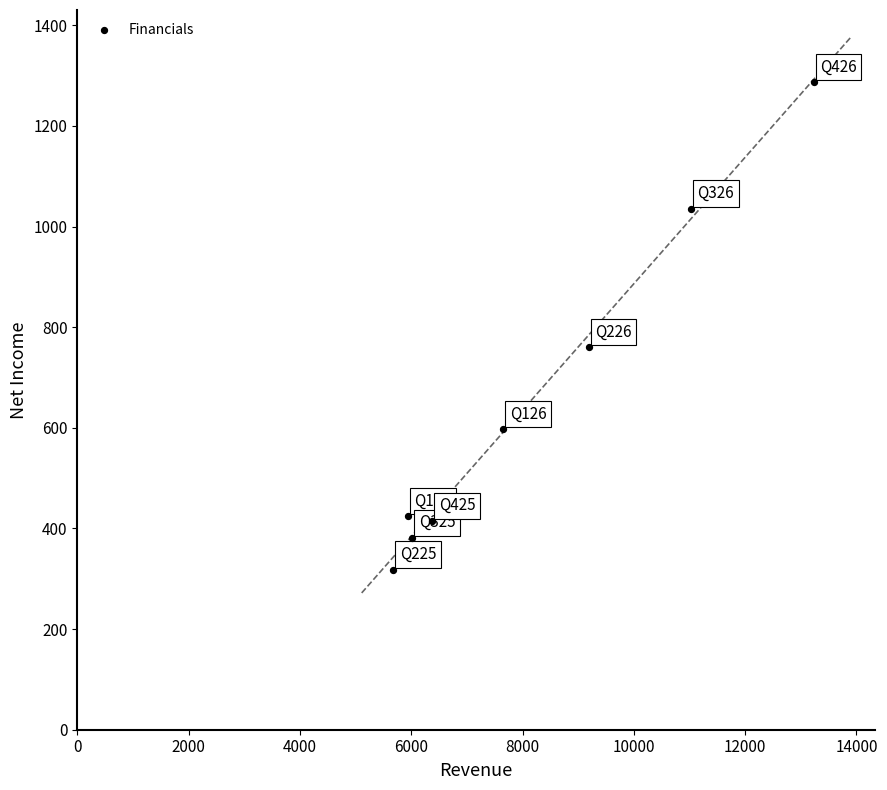

What Y value in the scatter plot is closest to 802?

759.9